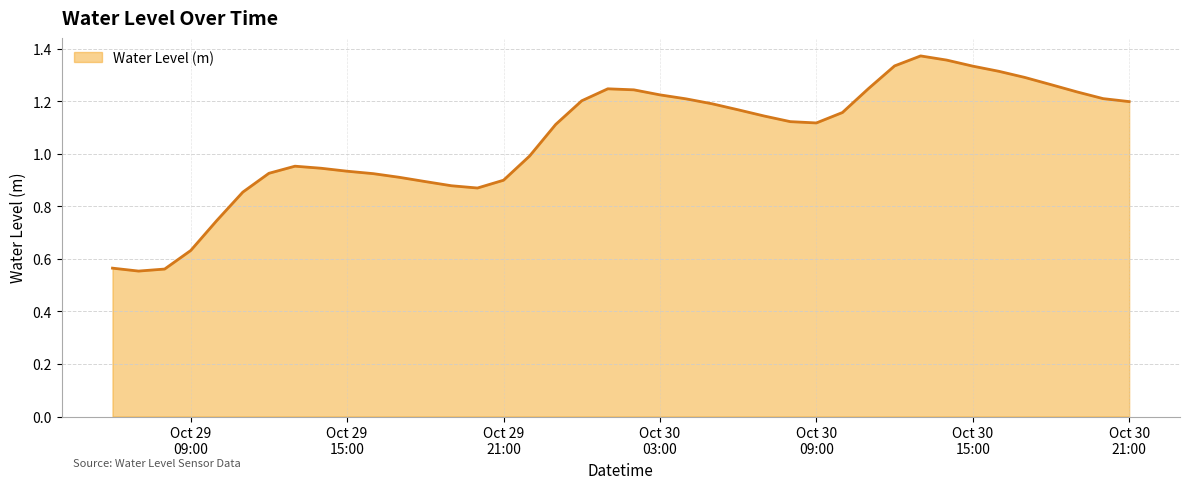

What is the difference between the maximum and minimum values?

0.8